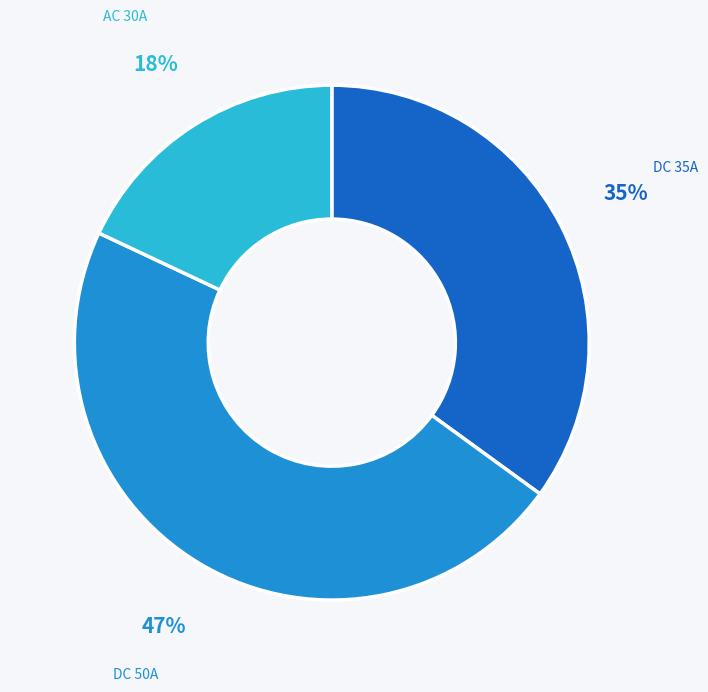

Is there any slice that represents more than half of the pie?

No